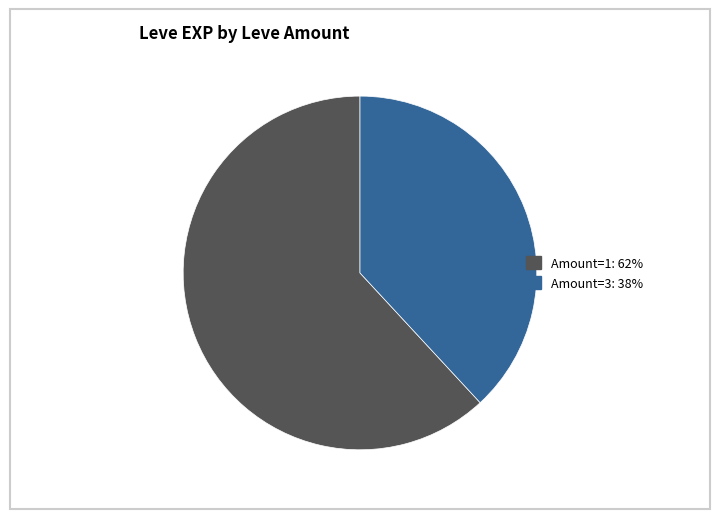

Is there a majority slice in this chart?

Yes